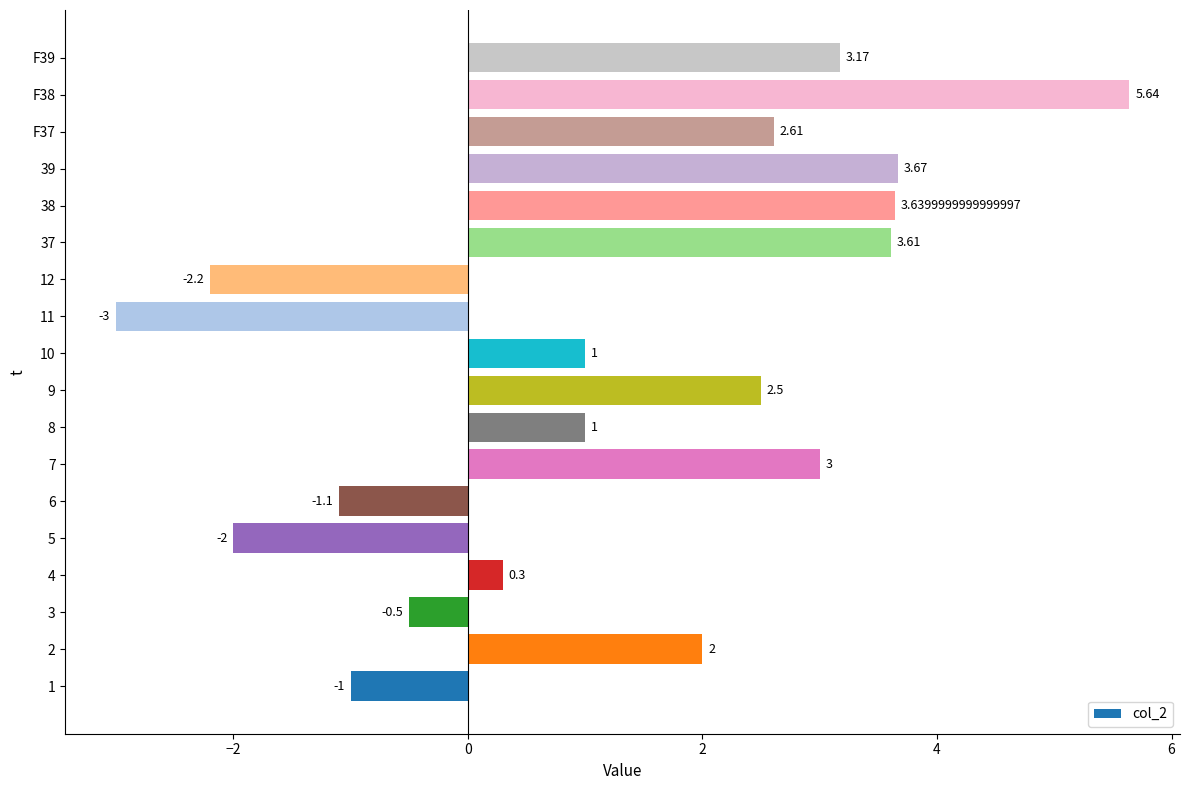

Between 39 and 37, which is larger?

39